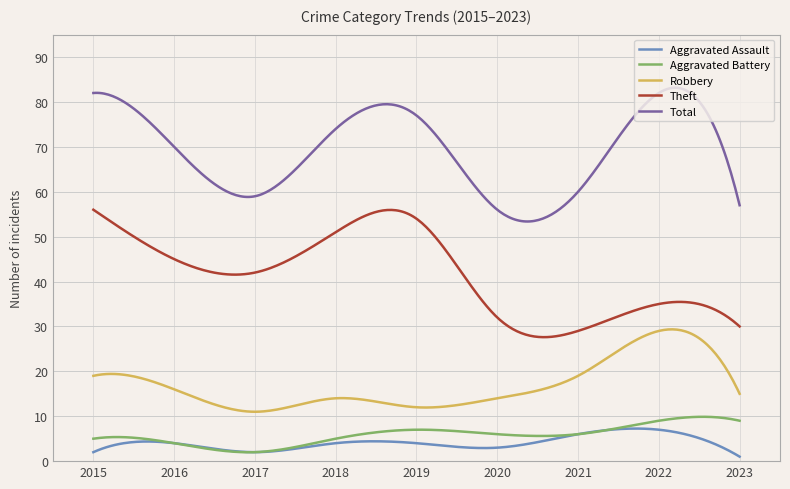

Rank the series by their maximum value, from highest to lowest.

Total, Theft, Robbery, Aggravated Battery, Aggravated Assault